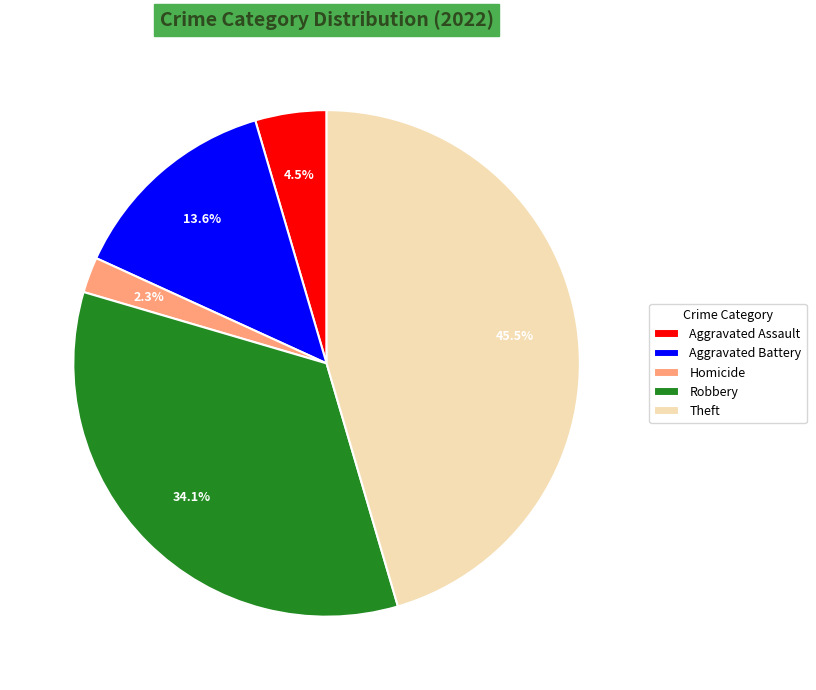

Approximately how many times larger is the value at Aggravated Battery compared to Aggravated Assault?

3.0